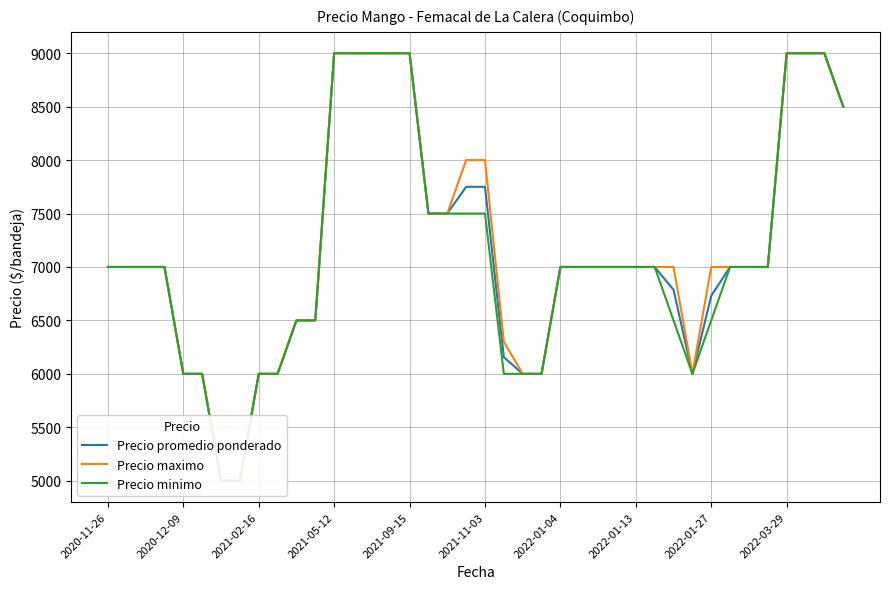

What is the average value of the Precio minimo series?

7138